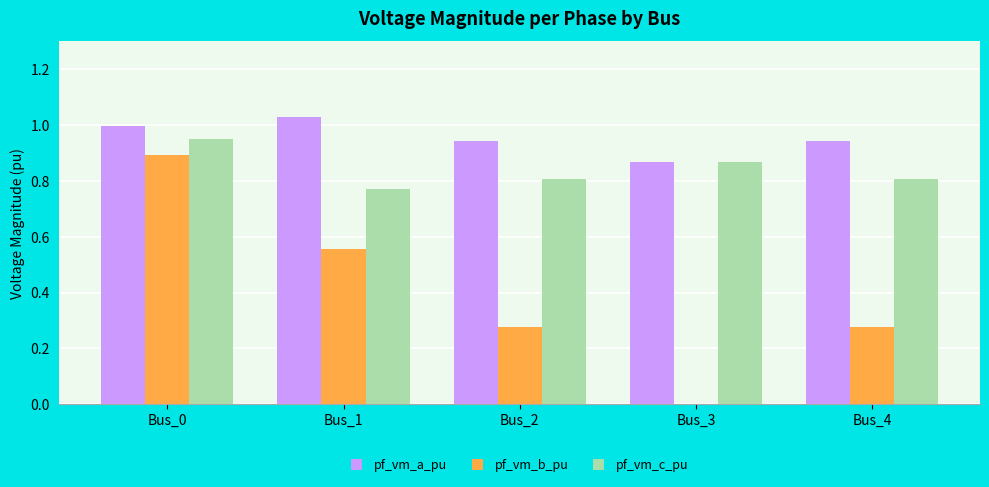

What is the difference between the pf_vm_c_pu values at Bus_2 and Bus_0?

0.1